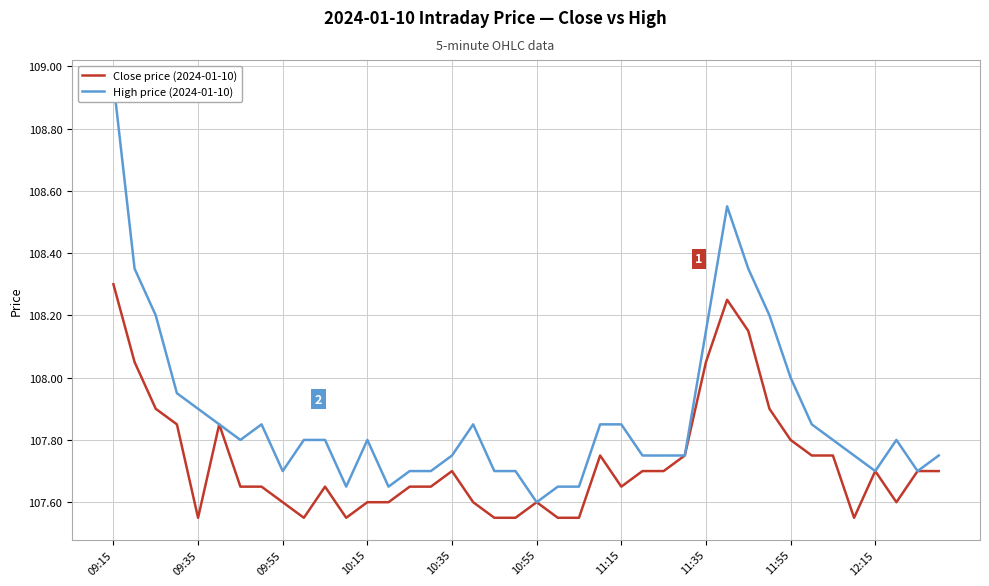

Which category has the highest value in the Close price (2024-01-10) series?

09:15